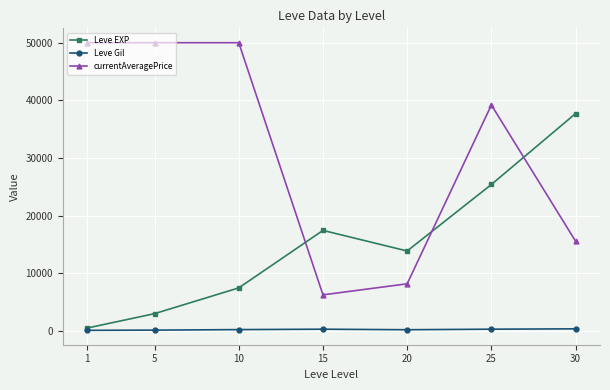

At which label does Leve EXP first exceed 13876?

15